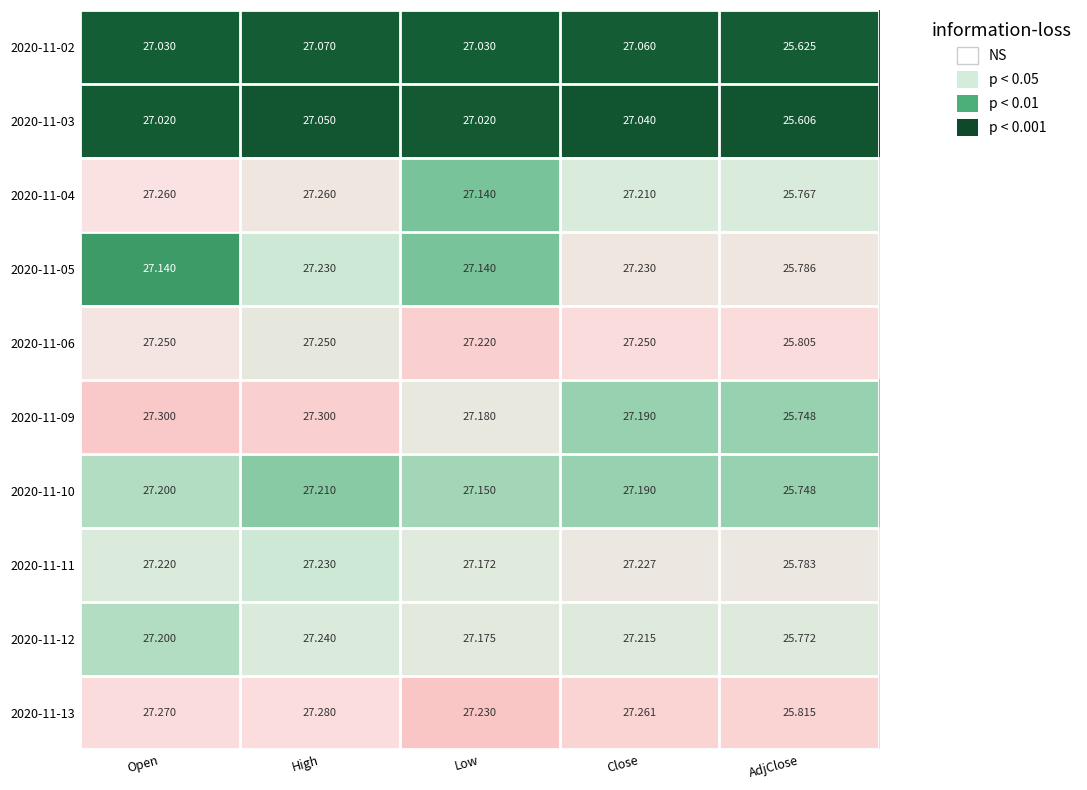

At which category is the sum across all series the highest?

High